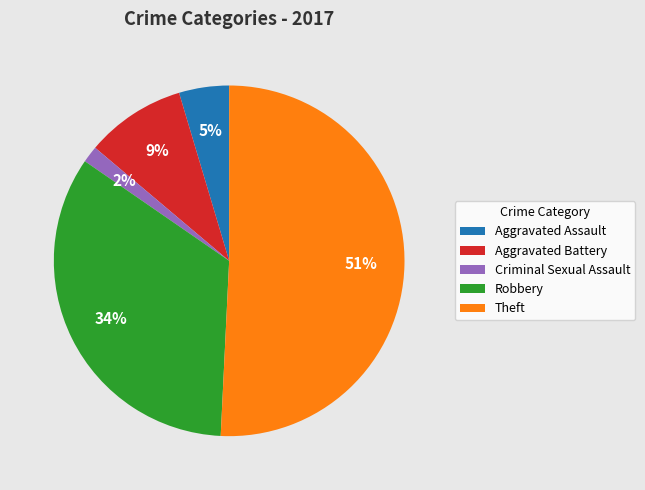

To the nearest percent, what is the difference between the Robbery and Aggravated Battery slice percentages?

25%